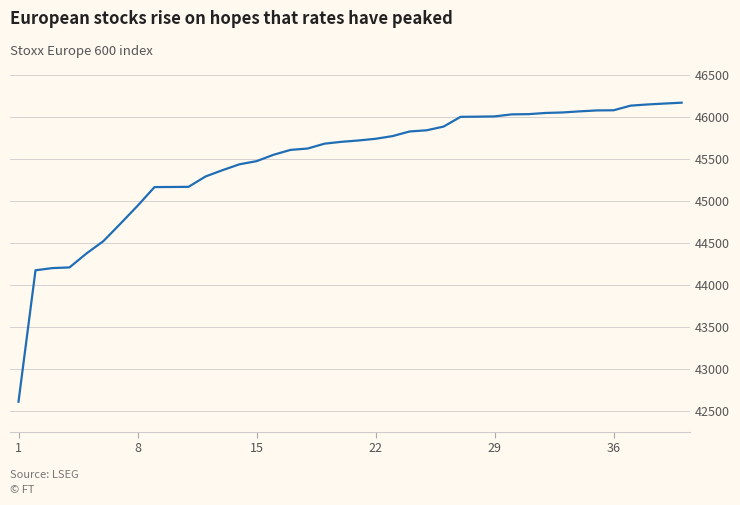

What is the maximum value shown in the chart?

46169